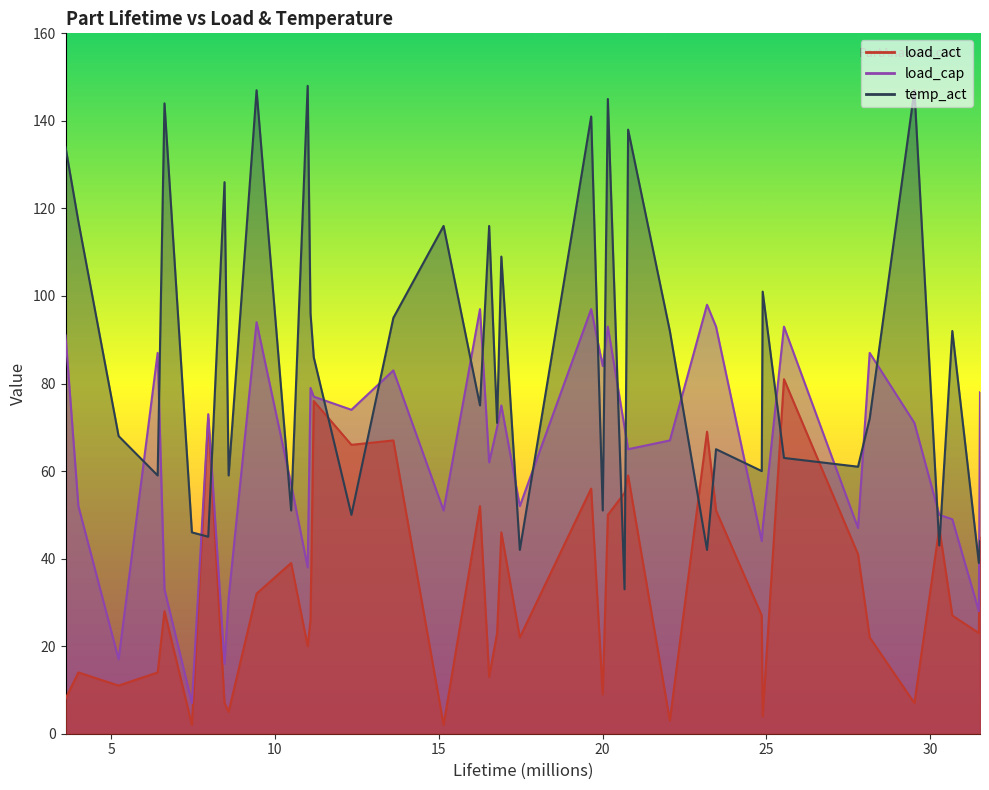

List the labels in order of load_cap value, largest first.

14, 11, 23, 32, 2, 9, 18, 24, 1, 4, 3, 22, 33, 13, 37, 6, 35, 15, 20, 27, 31, 16, 34, 39, 8, 17, 30, 10, 0, 25, 21, 38, 29, 5, 36, 7, 26, 19, 28, 12